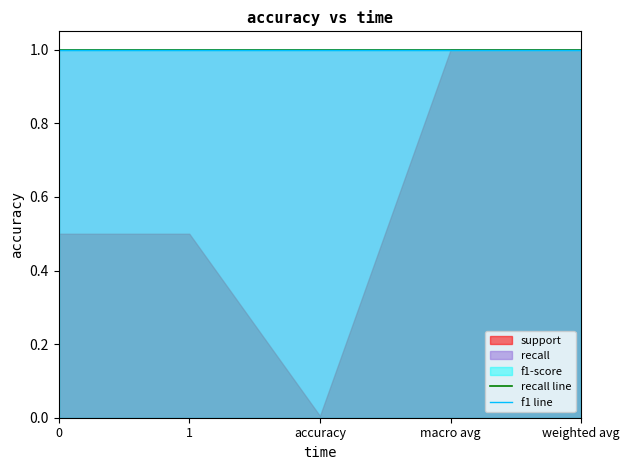

True or false: recall and f1-score cross at least once.

False